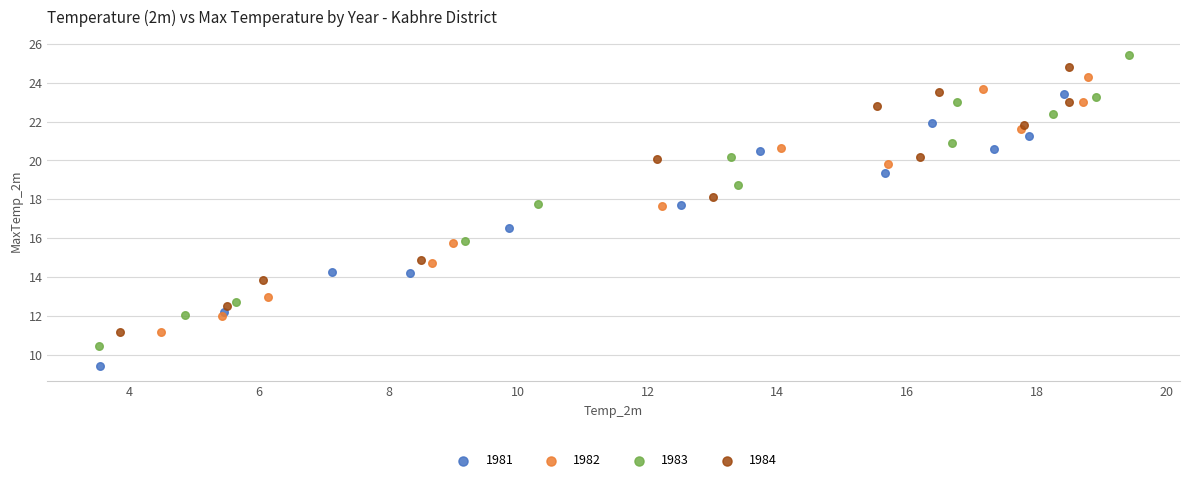

Which series has the largest Y range (max minus min)?

1983